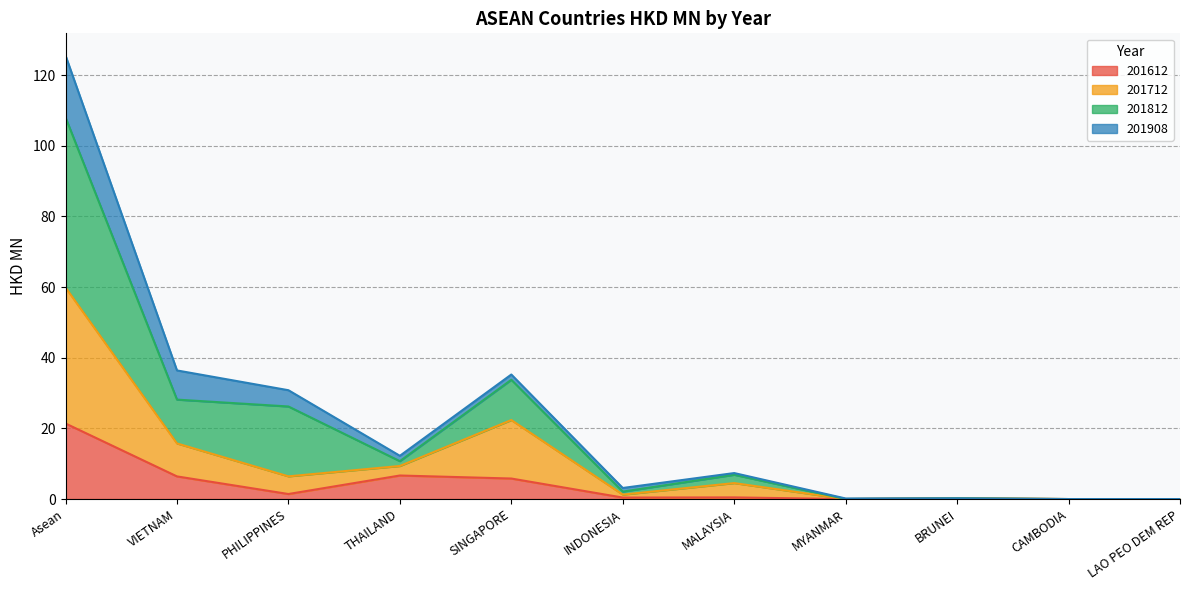

At which category is the sum across all series the highest?

Asean